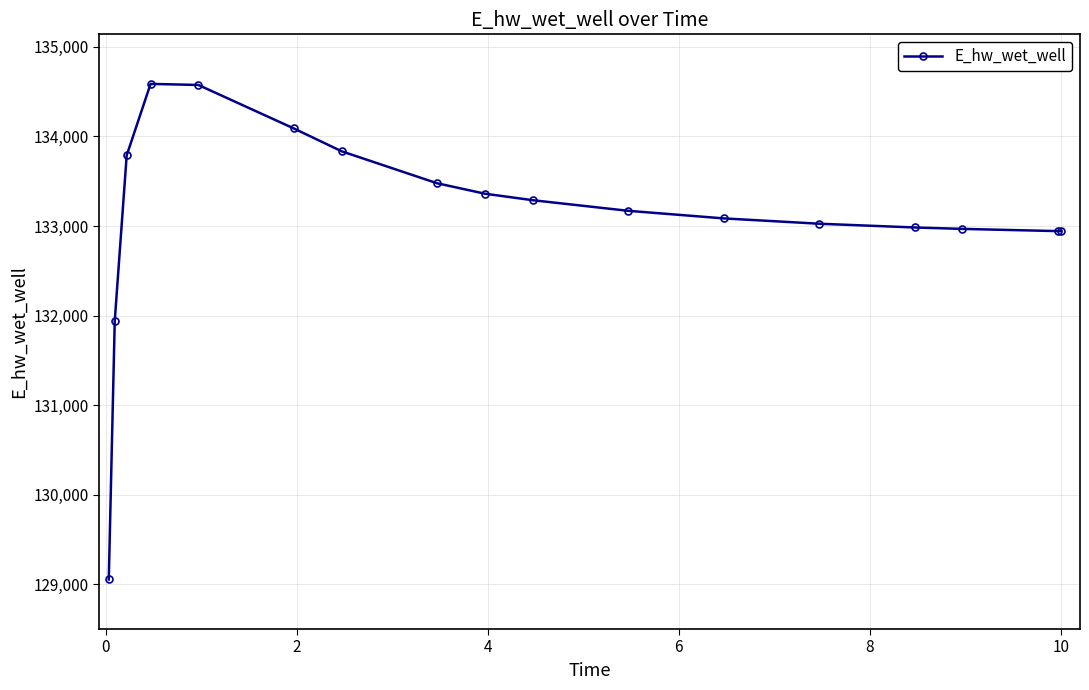

What is the greatest value displayed?

134586.5